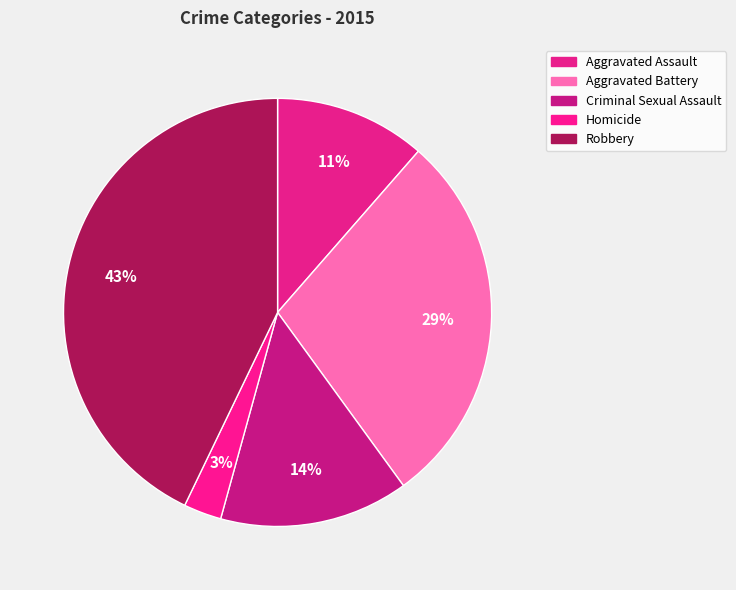

Which category has the biggest portion of the pie?

Robbery